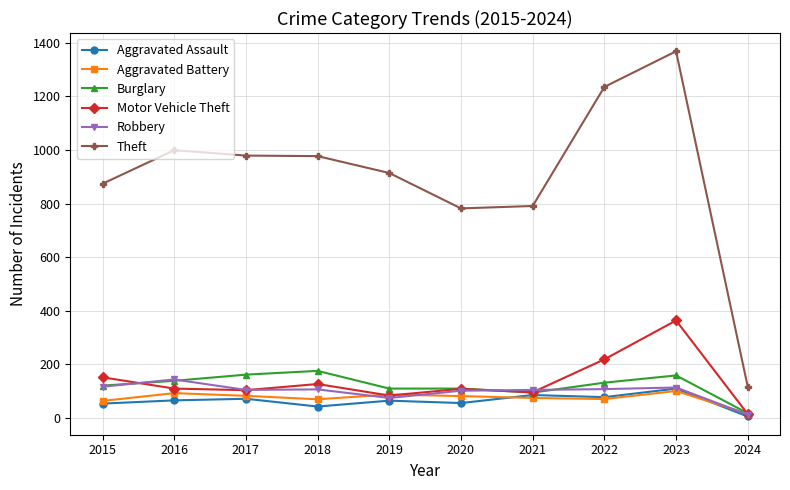

True or false: Theft and Aggravated Assault cross at least once.

False